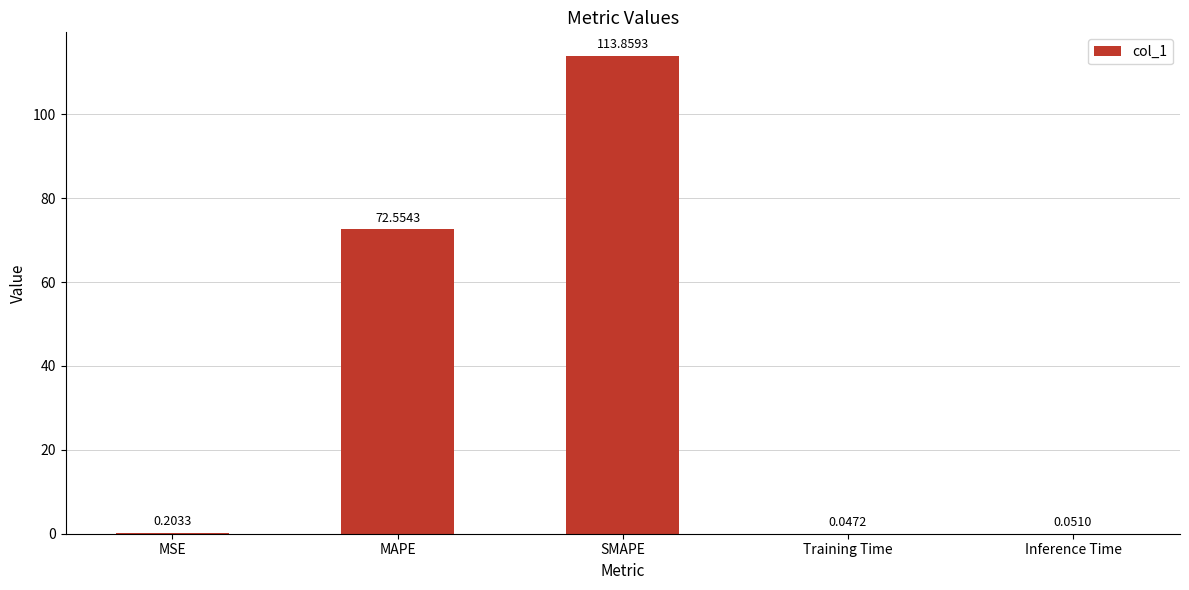

What is the sum of the values at MAPE and Training Time?

72.6